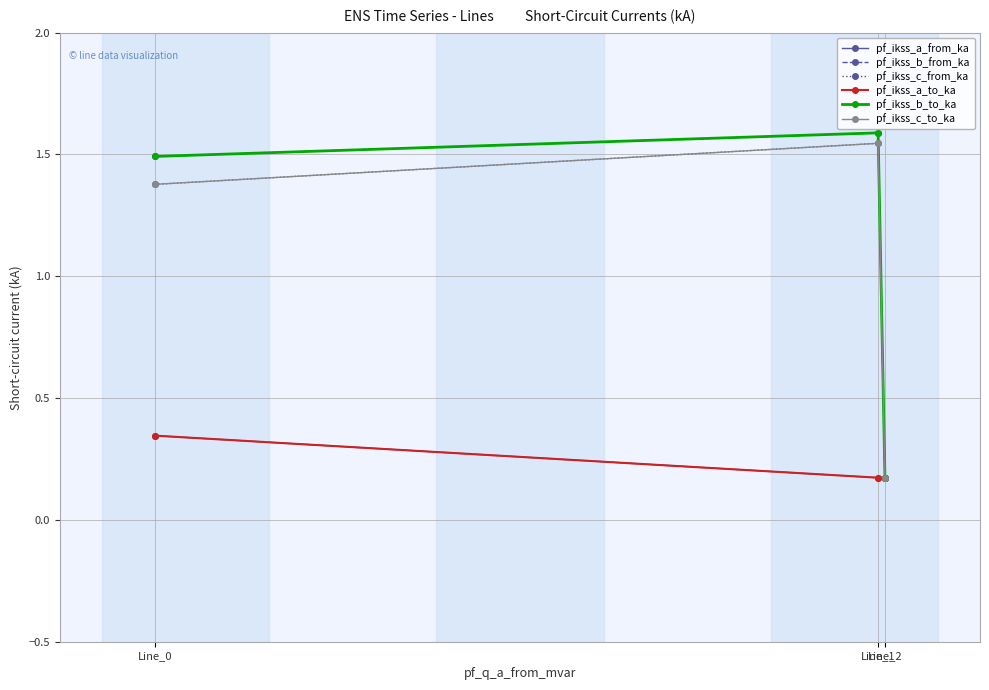

Rank the categories by pf_ikss_b_from_ka value from highest to lowest.

Line_1, Line_0, Line_2